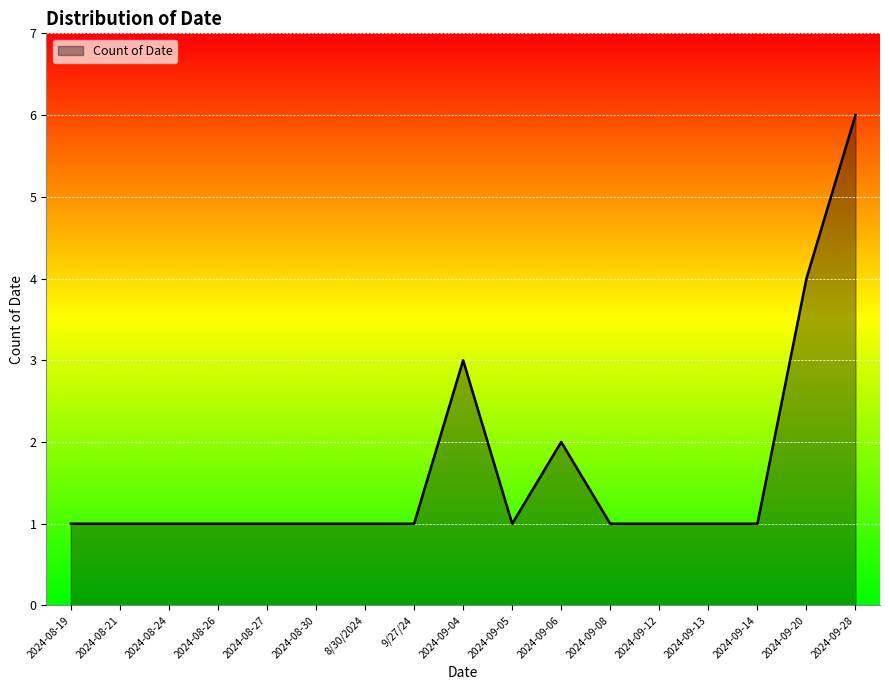

What is the sum of all values?

28